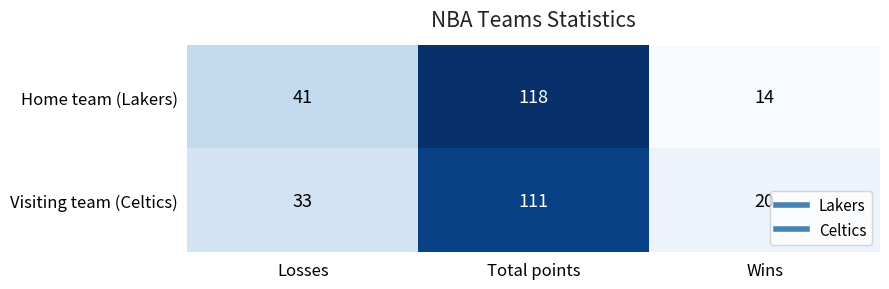

Which series has the widest spread of values?

Home team (Lakers)